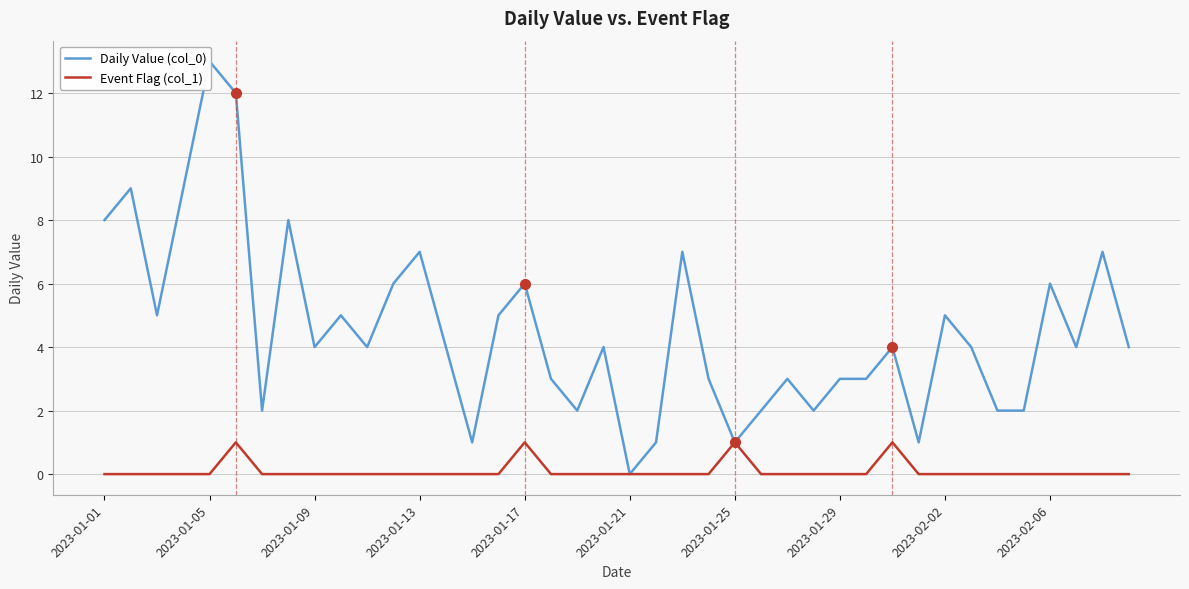

What is the greatest value displayed?

13